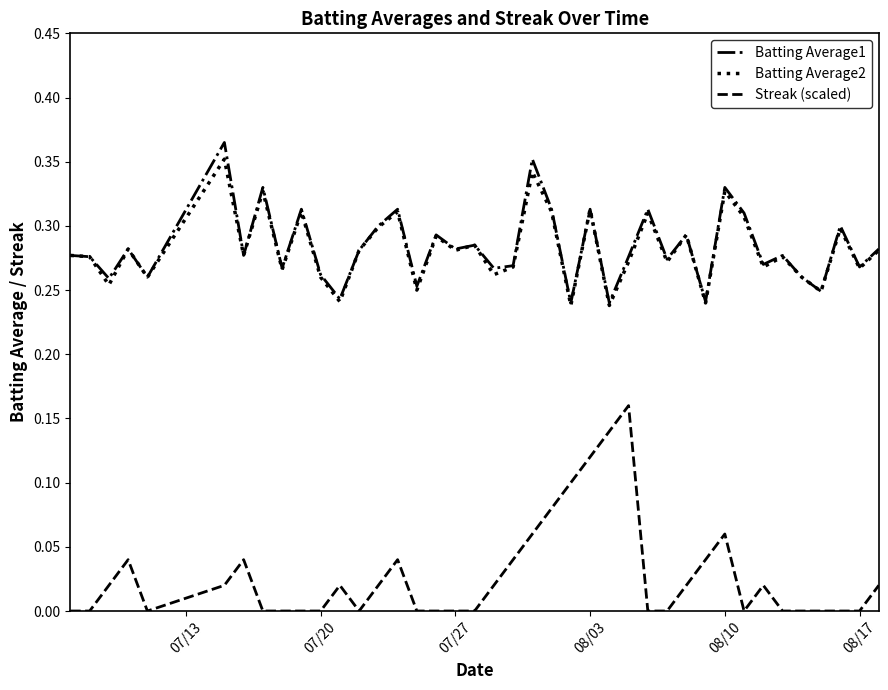

List the series in order of their peak value, lowest first.

Streak (scaled), Batting Average2, Batting Average1